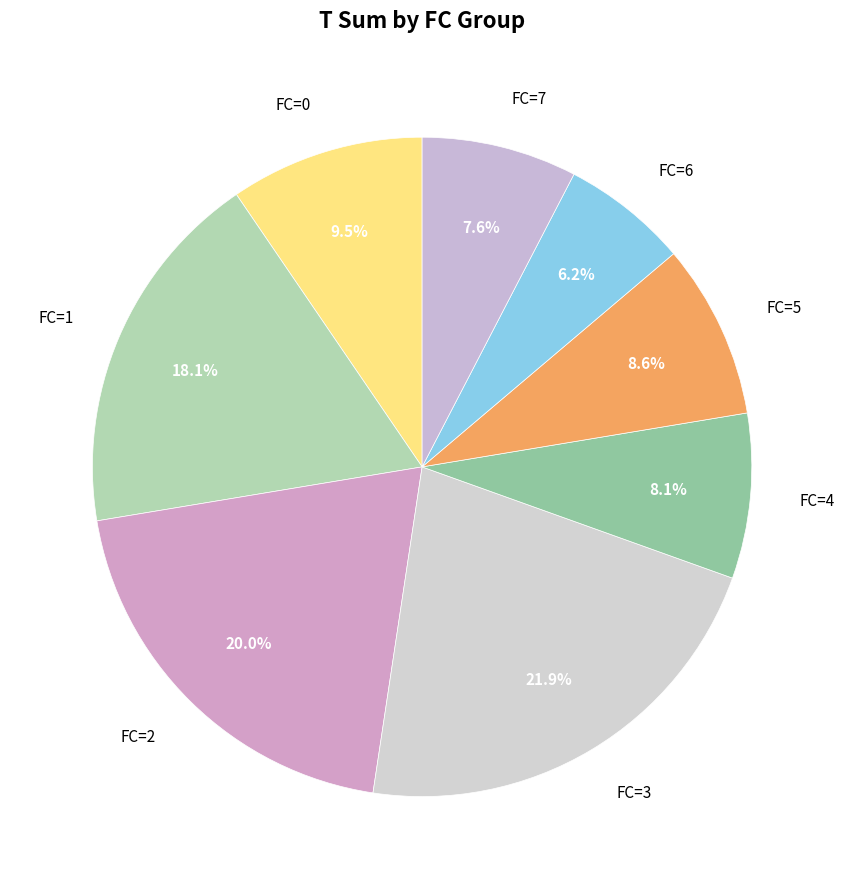

Do FC=7 and FC=5 together represent more than half of the pie?

No